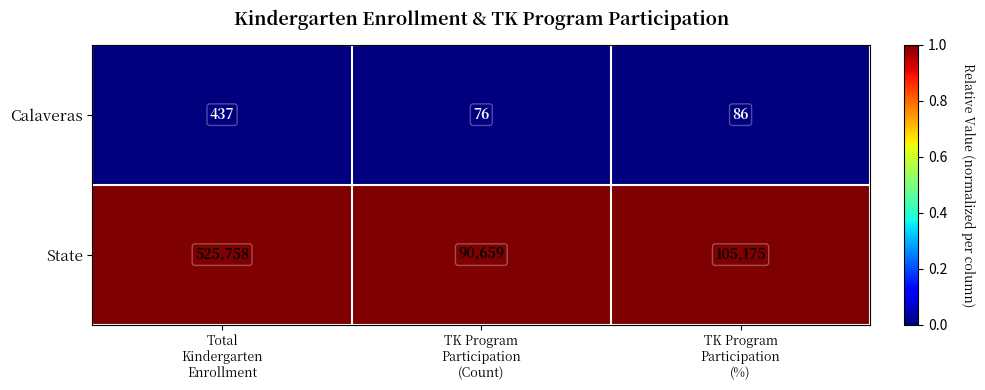

Rank the series by their maximum value, from highest to lowest.

State, Calaveras